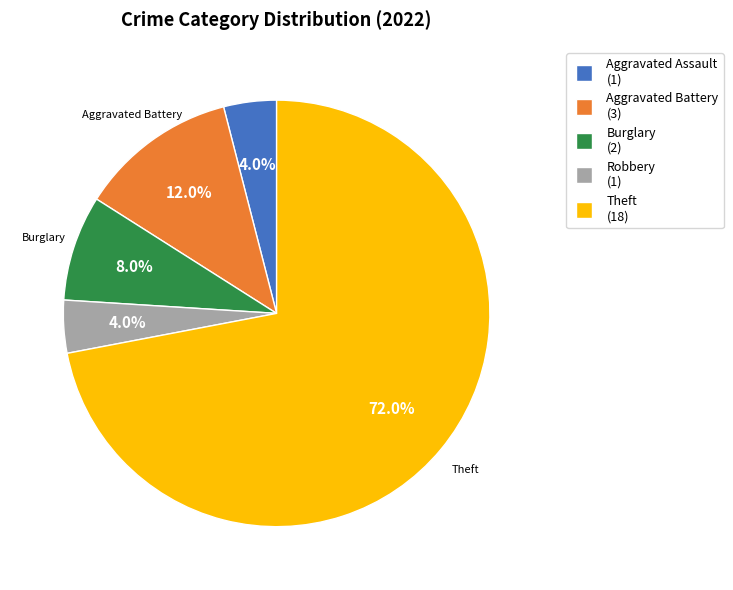

To the nearest percent, what is the difference between the largest and smallest slice percentages?

68%